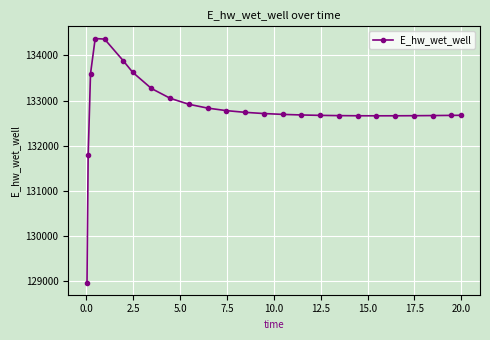

What is the value of the 10th point from the left?

132918.1